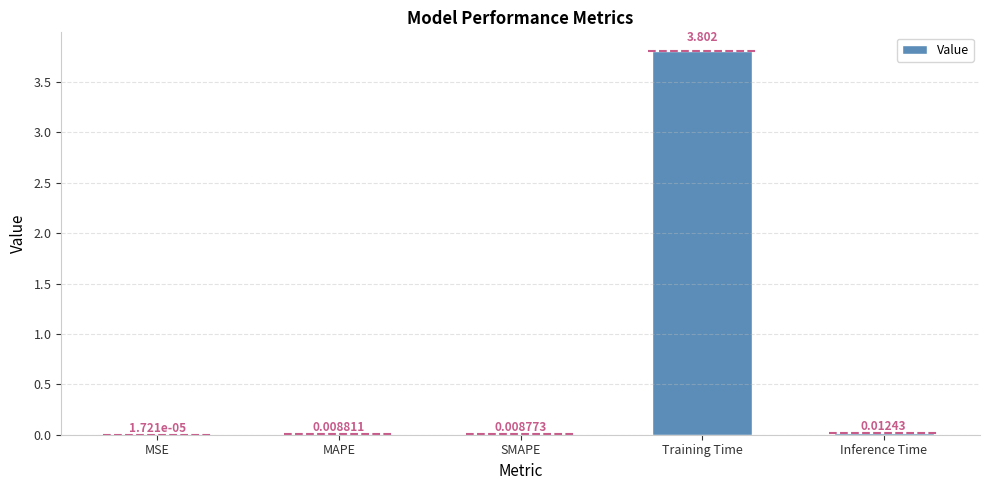

At which label is the value closest to 1?

Inference Time